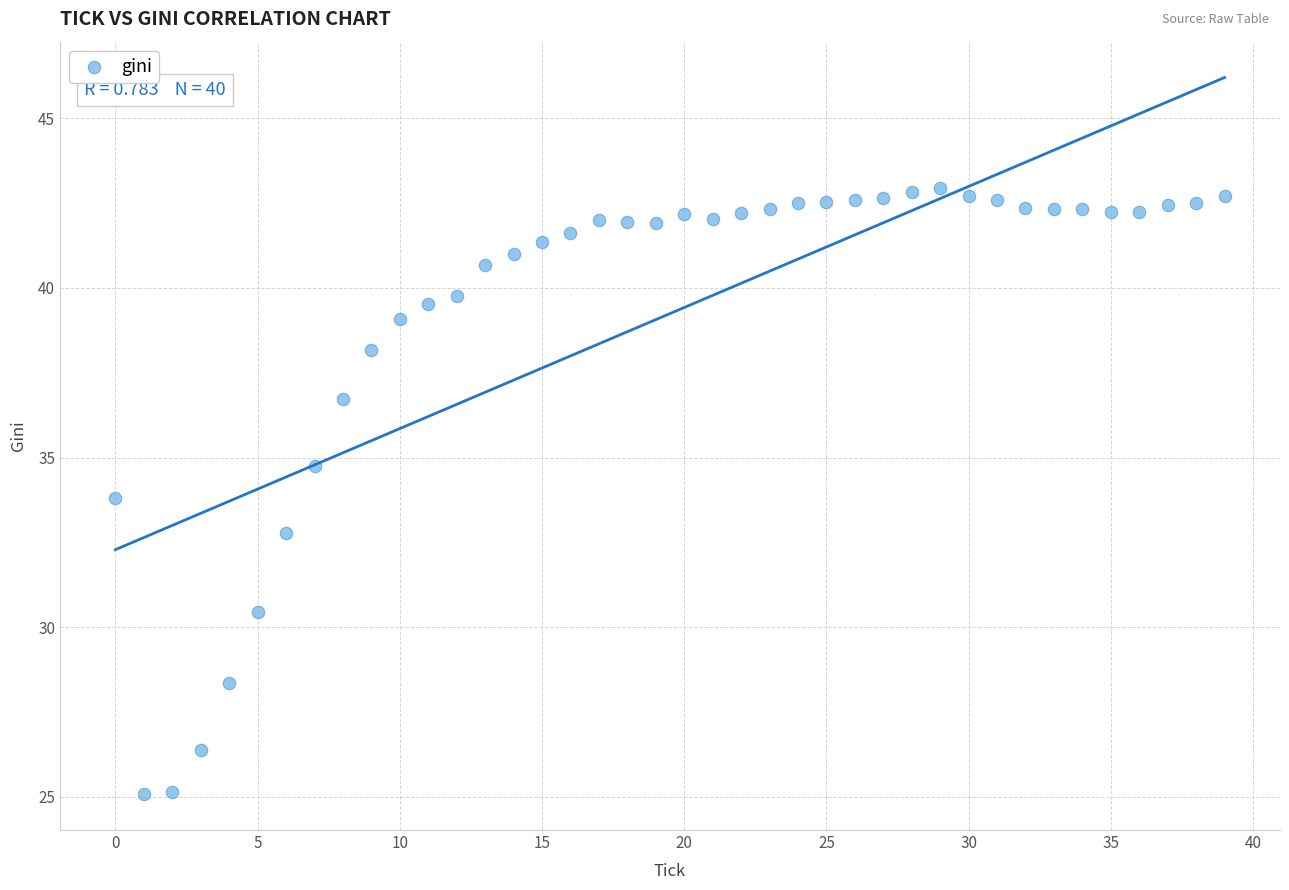

What is the range of Y values (max minus min)?

17.9